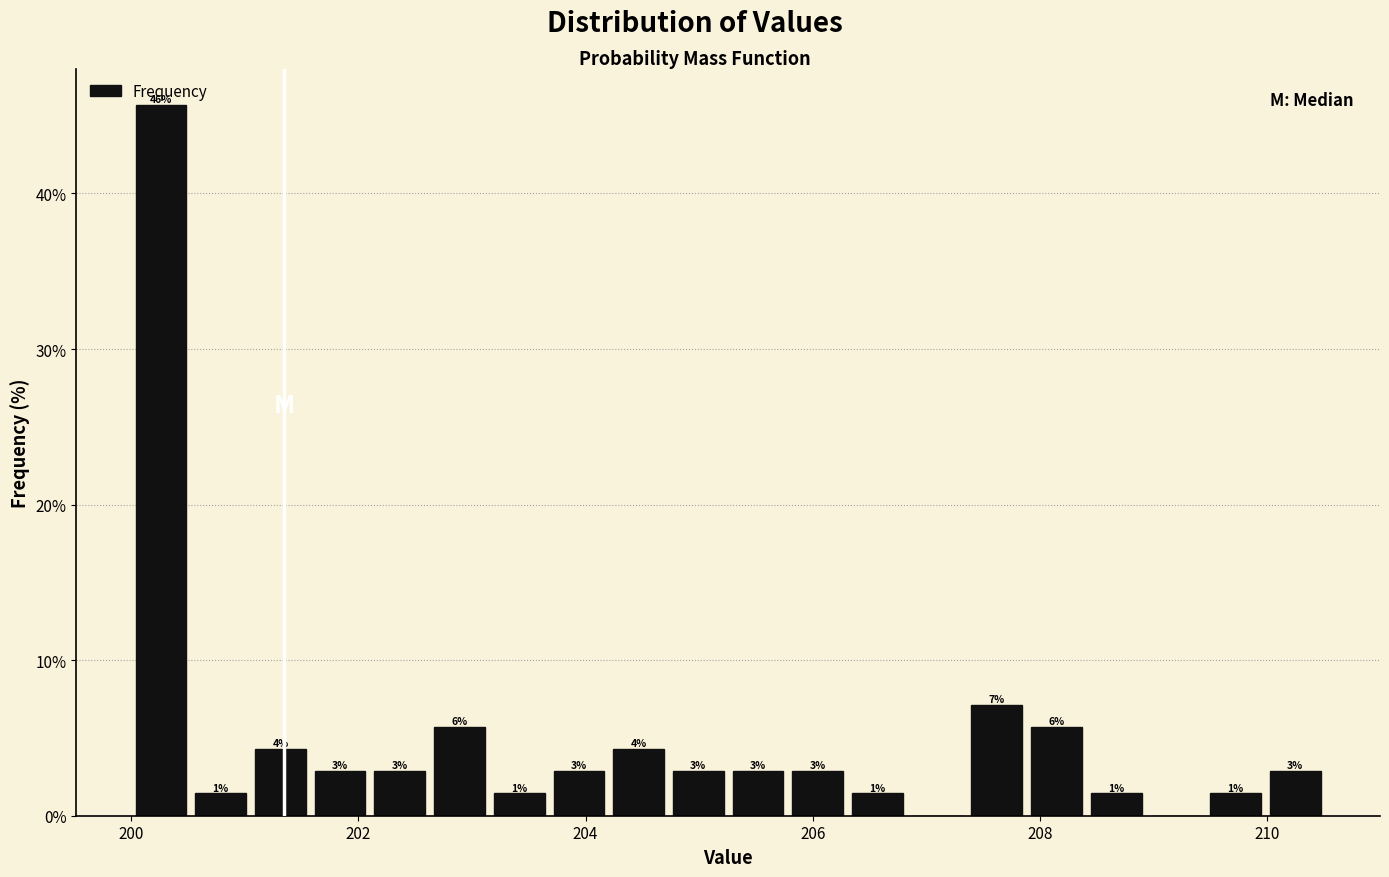

Around what value on the x-axis is the tallest bar? Give the approximate position of its centre, as read against the axis.

200.2